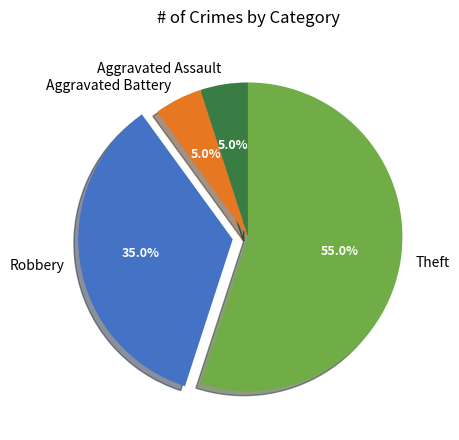

Count the number of slices in the pie.

4